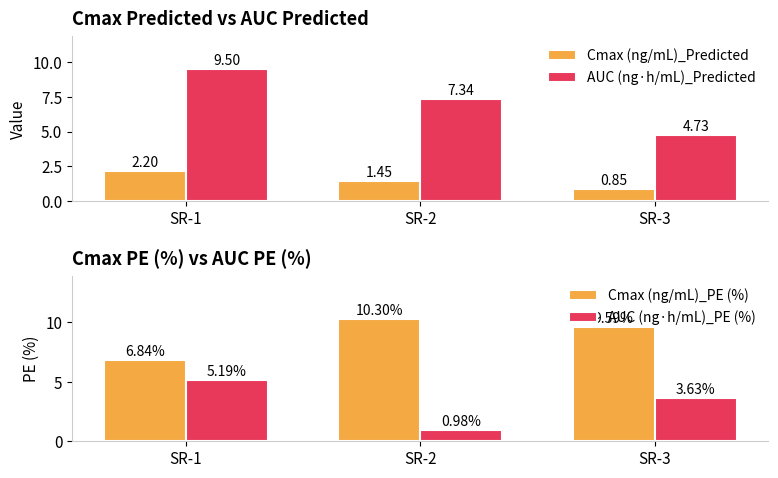

Rank the series at SR-2 from highest to lowest value.

Cmax (ng/mL)_PE (%), AUC (ng·h/mL)_Predicted, Cmax (ng/mL)_Predicted, AUC (ng·h/mL)_PE (%)